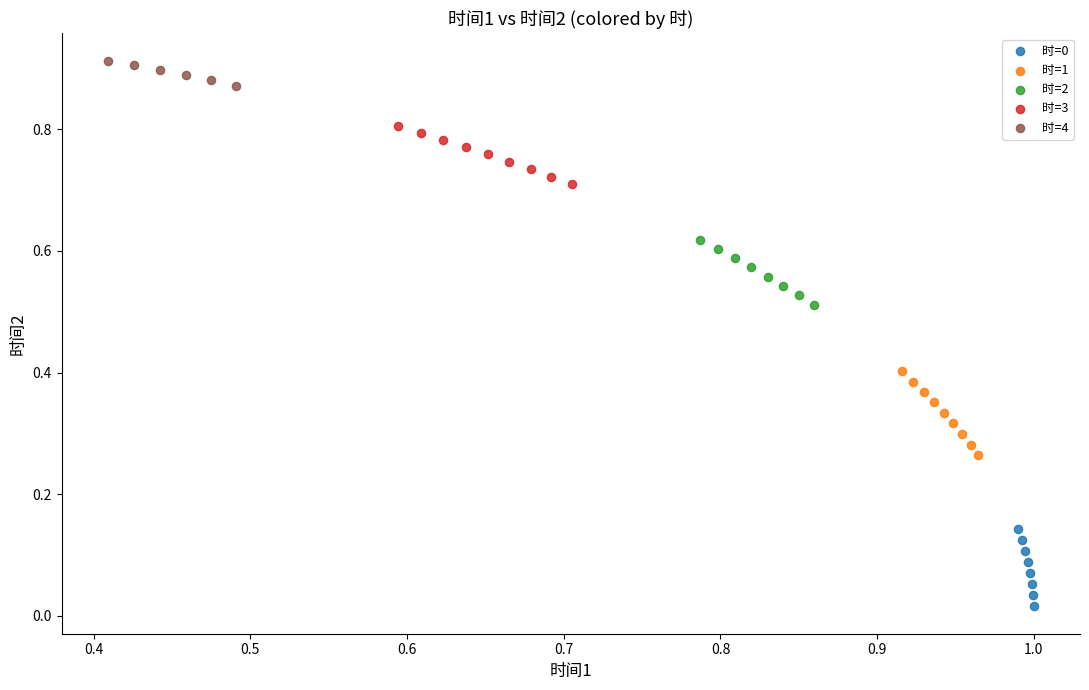

Which series has the largest Y range (max minus min)?

时=1